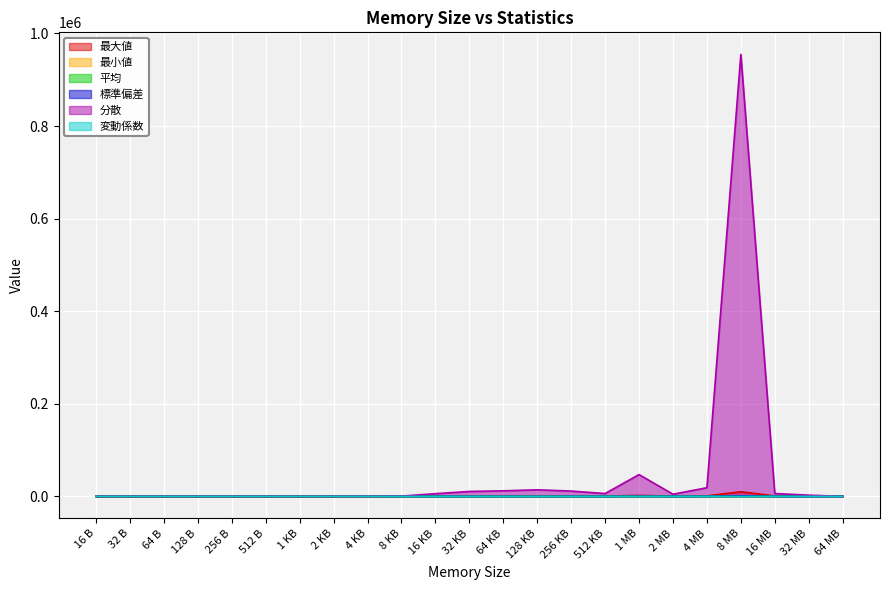

What is the value of the 平均 point at the 20th from the left?

252.3